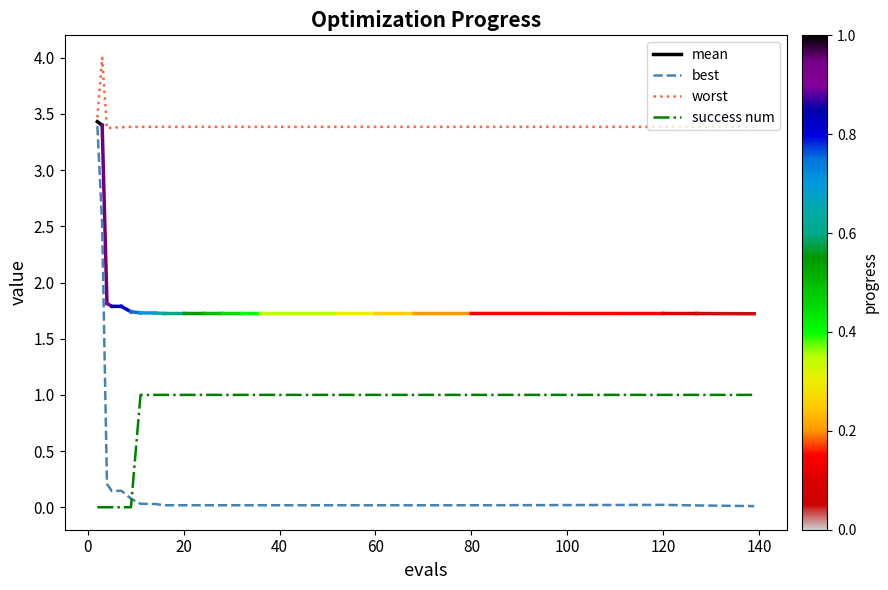

True or false: mean and worst intersect in this chart.

False